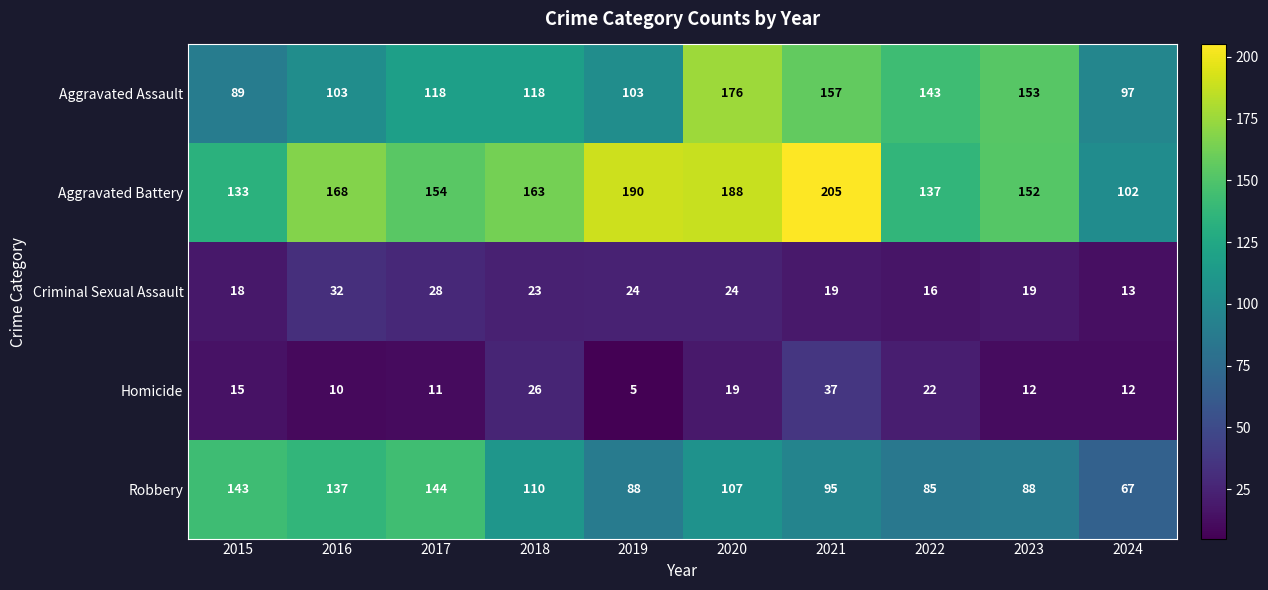

The Aggravated Assault series shows 200 at 2018. True or false?

False